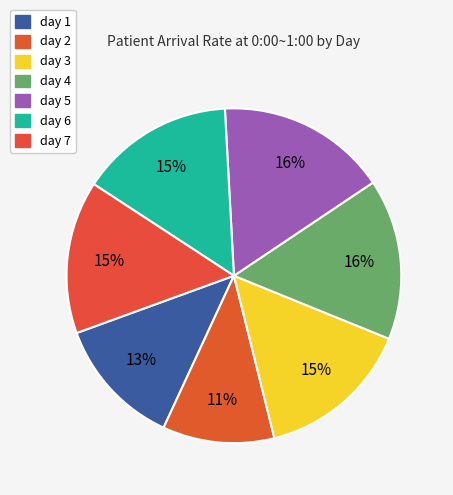

Count the number of slices in the pie.

7